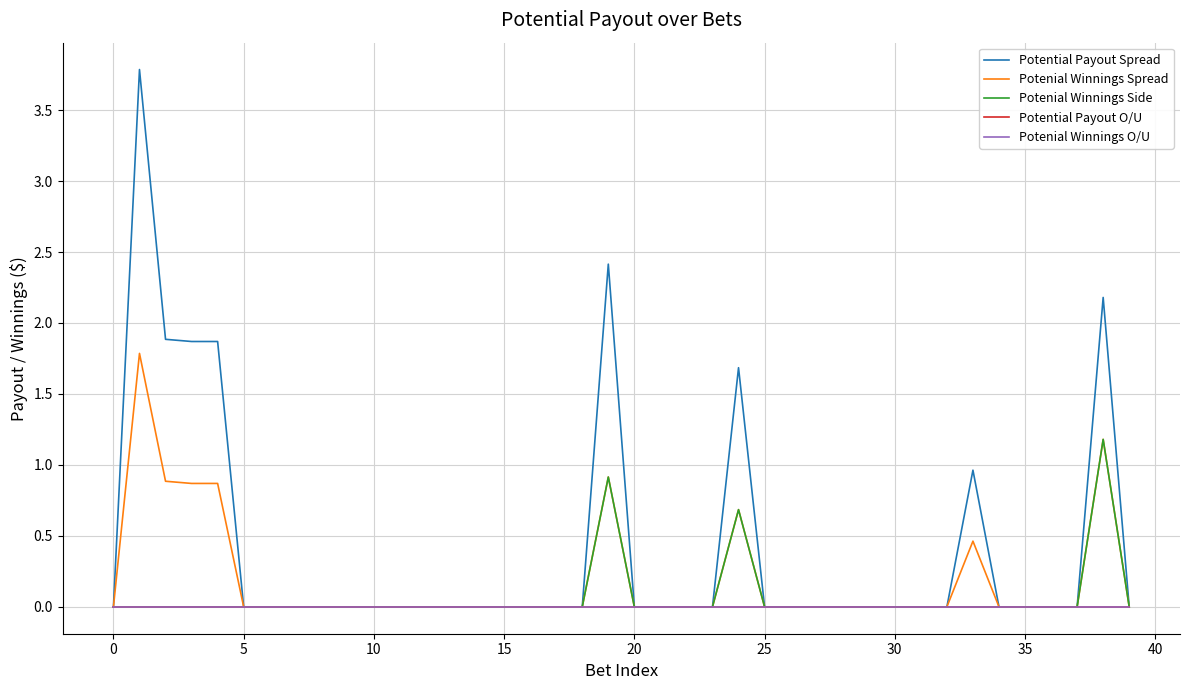

Reading left to right, extract all data points from this chart.

Potential Payout Spread: 0.0	3.8	1.9	1.9	1.9	0.0	0.0	0.0	0.0	0.0	0.0	0.0	0.0	0.0	0.0	0.0	0.0	0.0	0.0	2.4	0.0	0.0	0.0	0.0	1.7	0.0	0.0	0.0	0.0	0.0	0.0	0.0	0.0	1.0	0.0	0.0	0.0	0.0	2.2	0.0
Potenial Winnings Spread: 0.0	1.8	0.9	0.9	0.9	0.0	0.0	0.0	0.0	0.0	0.0	0.0	0.0	0.0	0.0	0.0	0.0	0.0	0.0	0.9	0.0	0.0	0.0	0.0	0.7	0.0	0.0	0.0	0.0	0.0	0.0	0.0	0.0	0.5	0.0	0.0	0.0	0.0	1.2	0.0
Potenial Winnings Side: 0.0	0.0	0.0	0.0	0.0	0.0	0.0	0.0	0.0	0.0	0.0	0.0	0.0	0.0	0.0	0.0	0.0	0.0	0.0	0.9	0.0	0.0	0.0	0.0	0.7	0.0	0.0	0.0	0.0	0.0	0.0	0.0	0.0	0.0	0.0	0.0	0.0	0.0	1.2	0.0
Potential Payout O/U: 0.0	0.0	0.0	0.0	0.0	0.0	0.0	0.0	0.0	0.0	0.0	0.0	0.0	0.0	0.0	0.0	0.0	0.0	0.0	0.0	0.0	0.0	0.0	0.0	0.0	0.0	0.0	0.0	0.0	0.0	0.0	0.0	0.0	0.0	0.0	0.0	0.0	0.0	0.0	0.0
Potenial Winnings O/U: 0.0	0.0	0.0	0.0	0.0	0.0	0.0	0.0	0.0	0.0	0.0	0.0	0.0	0.0	0.0	0.0	0.0	0.0	0.0	0.0	0.0	0.0	0.0	0.0	0.0	0.0	0.0	0.0	0.0	0.0	0.0	0.0	0.0	0.0	0.0	0.0	0.0	0.0	0.0	0.0